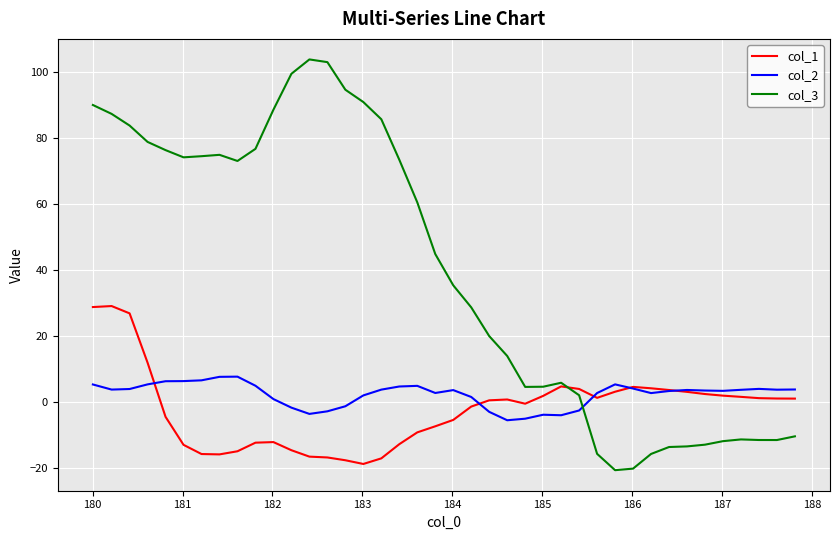

What is the maximum value for col_2?

7.7